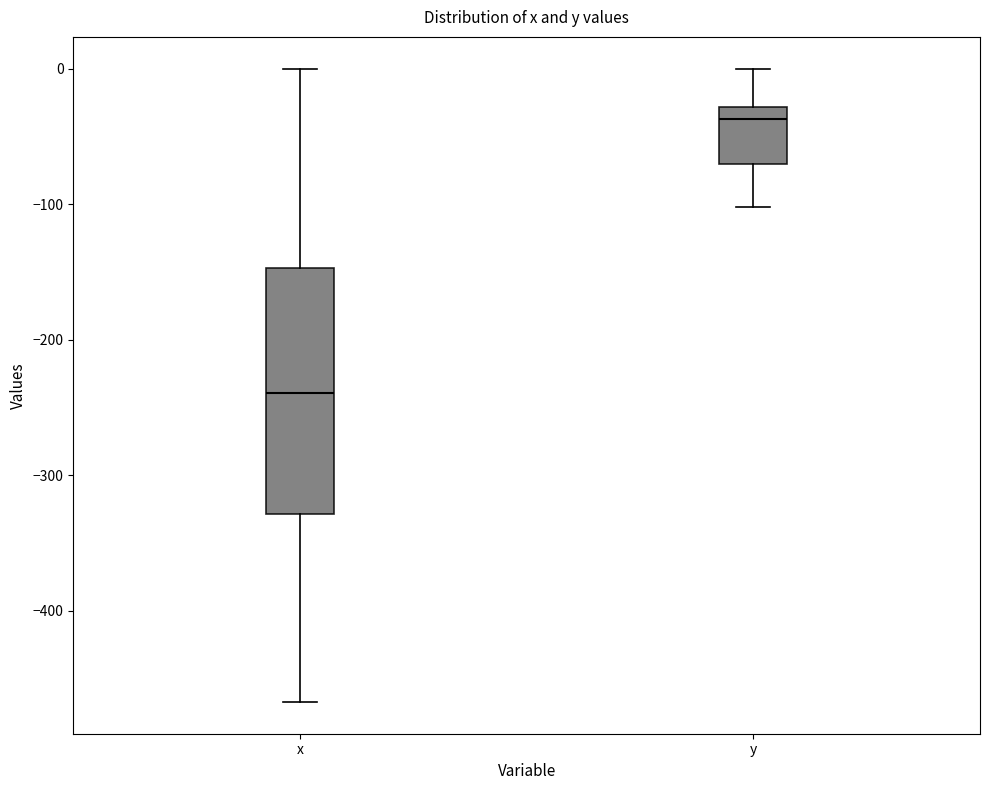

Reading left to right, transcribe this box plot: for each box, give where its median line is, the range the box spans, and where its two whiskers end, as read against the y-axis. The values are not printed on the chart, so give them approximately, as read against the axis.

x: median -240, box -330 to -150, whiskers -470 to 0
y: median -40, box -70 to -30, whiskers -100 to 0